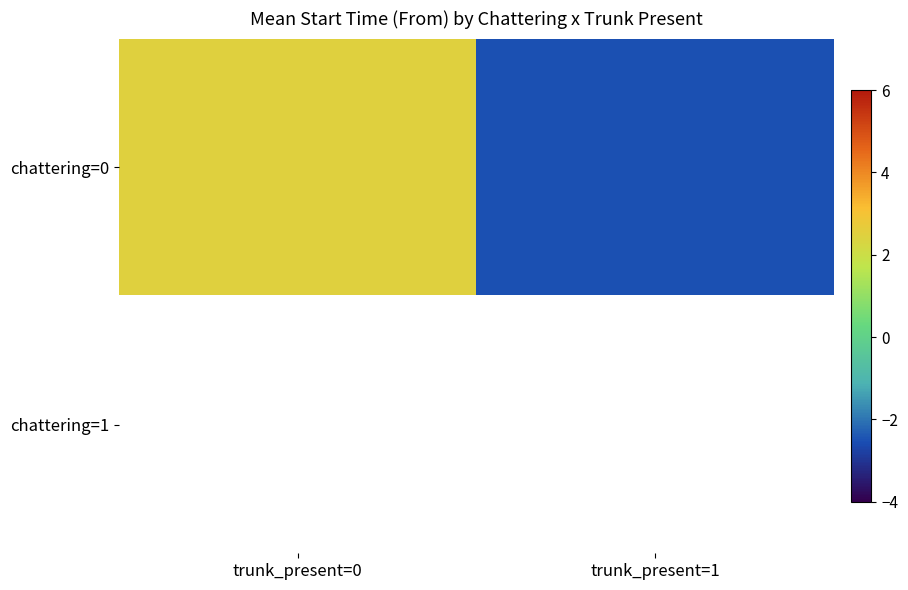

How many data points does each series have?

2